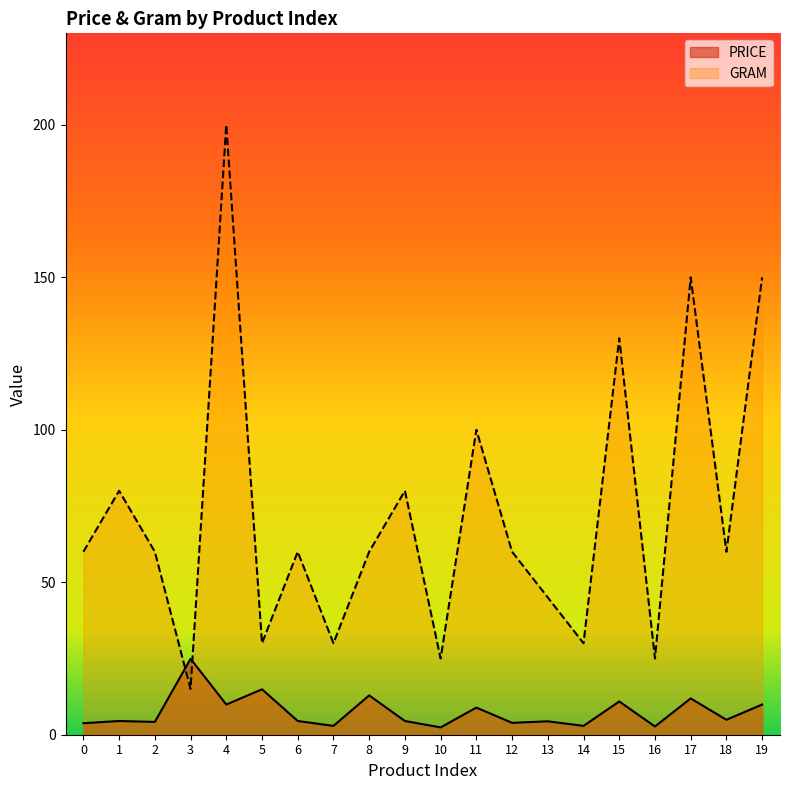

Reading right to left, transcribe all the data shown in this chart.

PRICE: 19=9.9	18=4.9	17=11.9	16=2.7	15=10.9	14=2.9	13=4.4	12=3.9	11=8.9	10=2.4	9=4.5	8=12.9	7=2.9	6=4.5	5=14.9	4=9.9	3=24.9	2=4.2	1=4.5	0=3.8
GRAM: 19=150.0	18=60.0	17=150.0	16=25.0	15=130.0	14=30.0	13=45.0	12=60.0	11=100.0	10=25.0	9=80.0	8=60.0	7=30.0	6=60.0	5=30.0	4=200.0	3=15.0	2=60.0	1=80.0	0=60.0